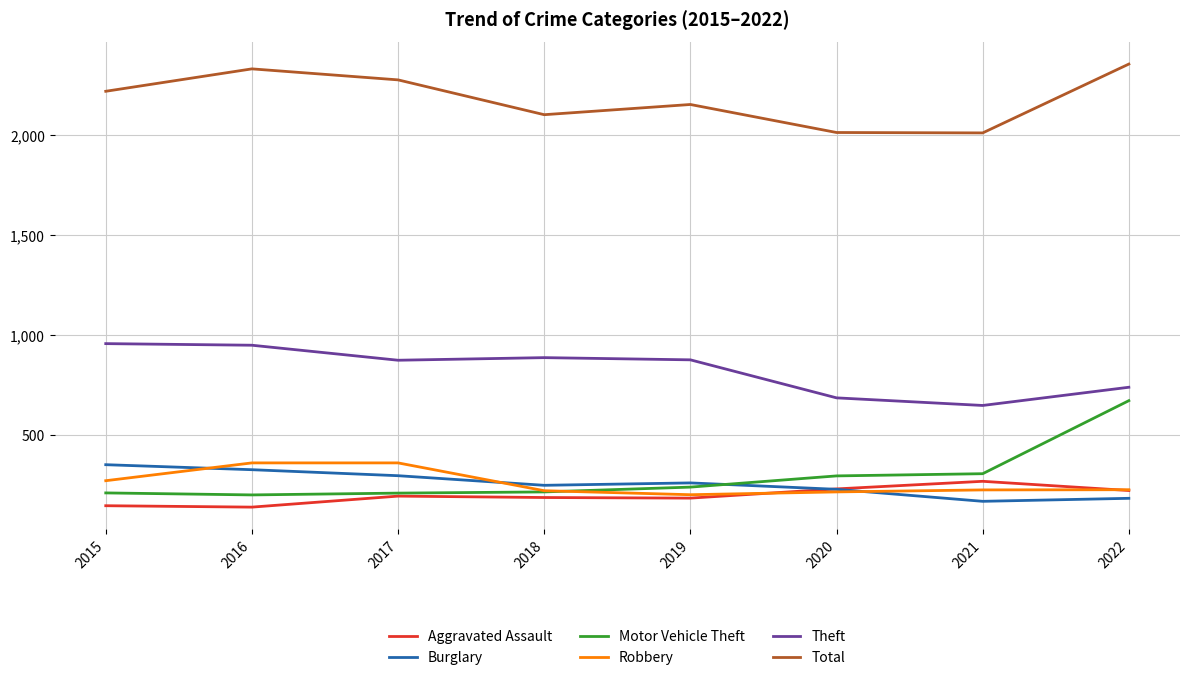

What is the minimum value for Motor Vehicle Theft?

201